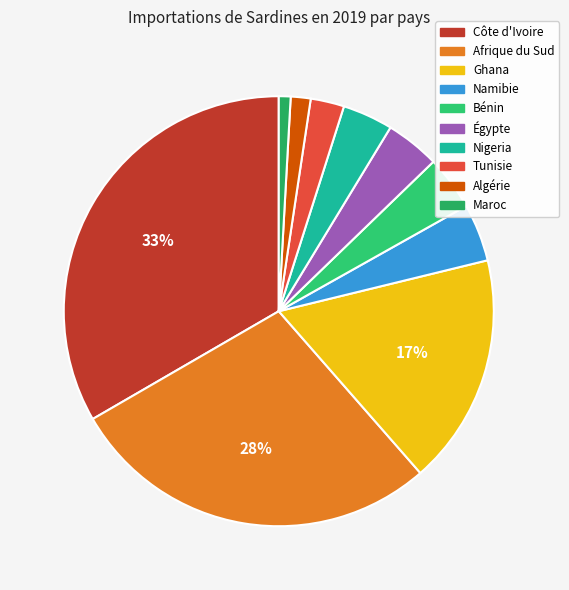

Is it true that Côte d'Ivoire is 33% of the pie?

True